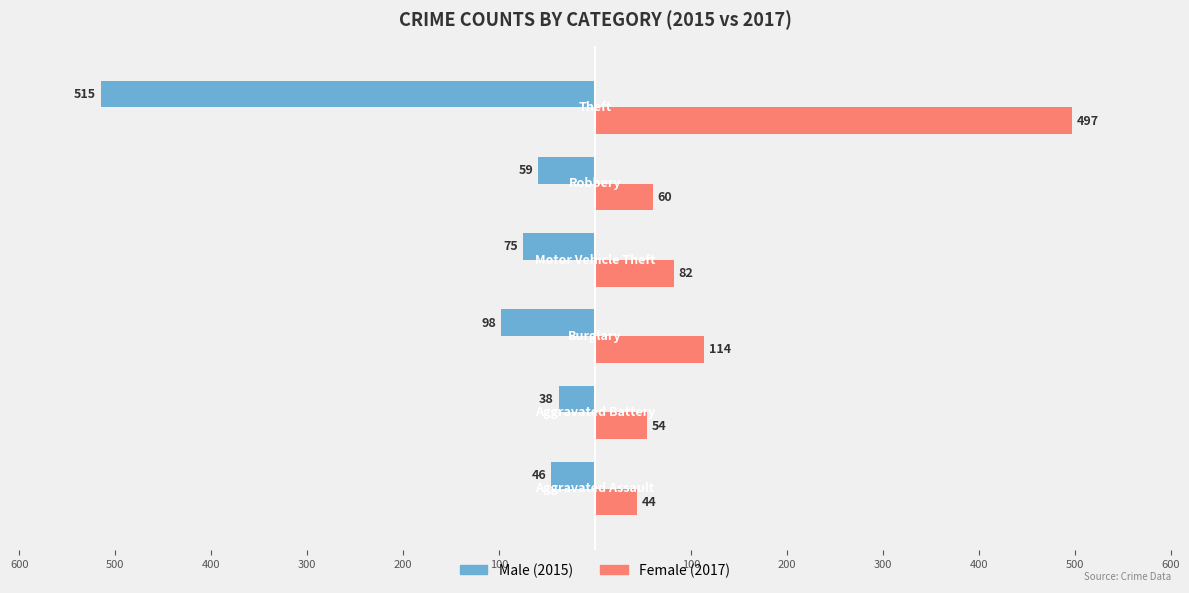

Reading left to right, extract all data points from this chart.

Male: -46	-38	-98	-75	-59	-515
Female: 44	54	114	82	60	497